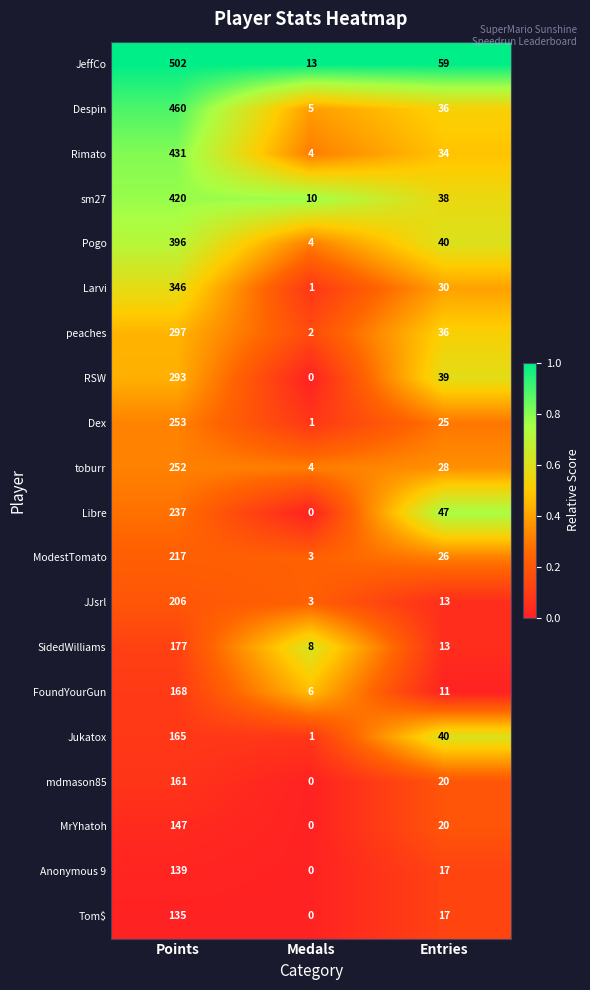

The value of Pogo at Medals is 2. True or false?

False